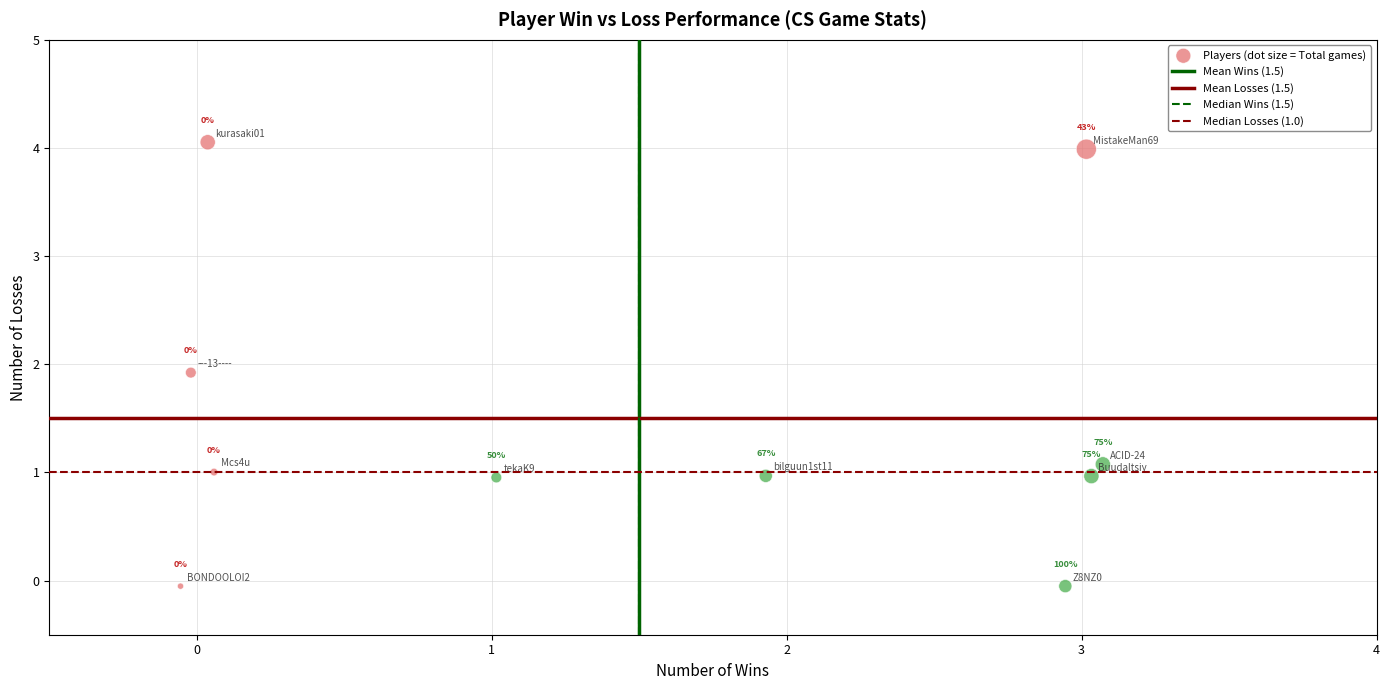

What Y value in the scatter plot is closest to 2?

1.9